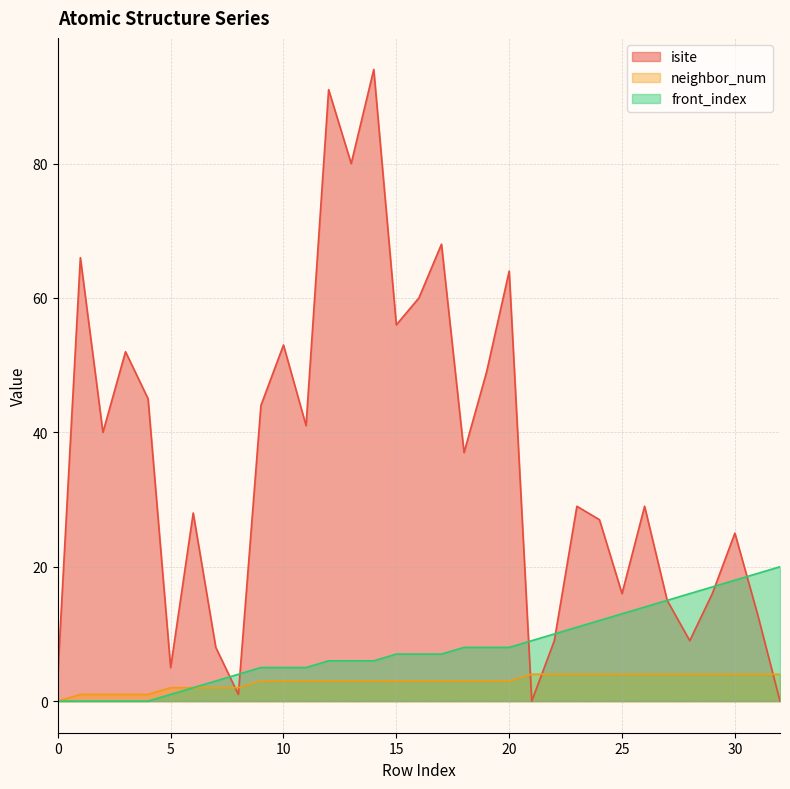

Is the value of front_index at 24 greater than the value of neighbor_num at 21?

Yes